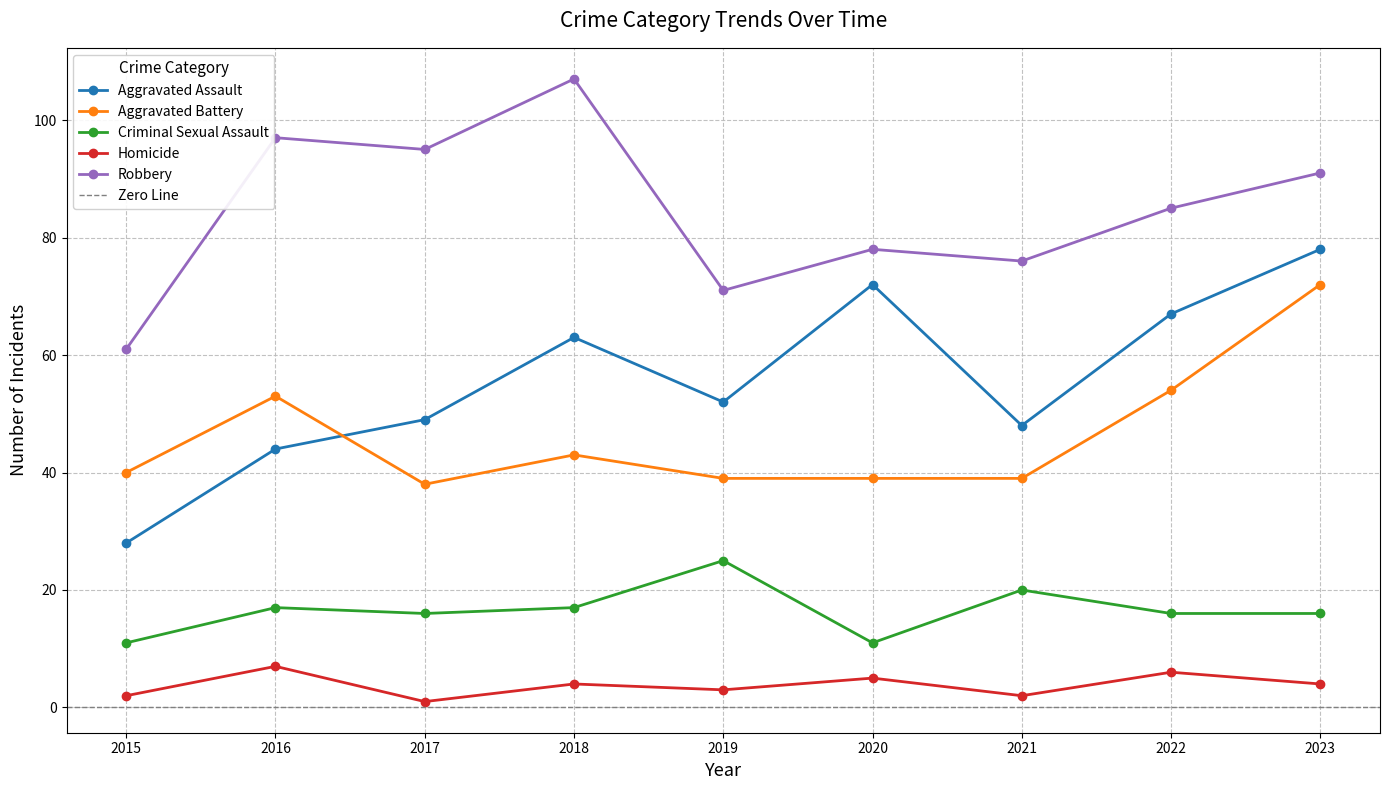

What is the difference between the Criminal Sexual Assault values at 2019 and 2015?

14